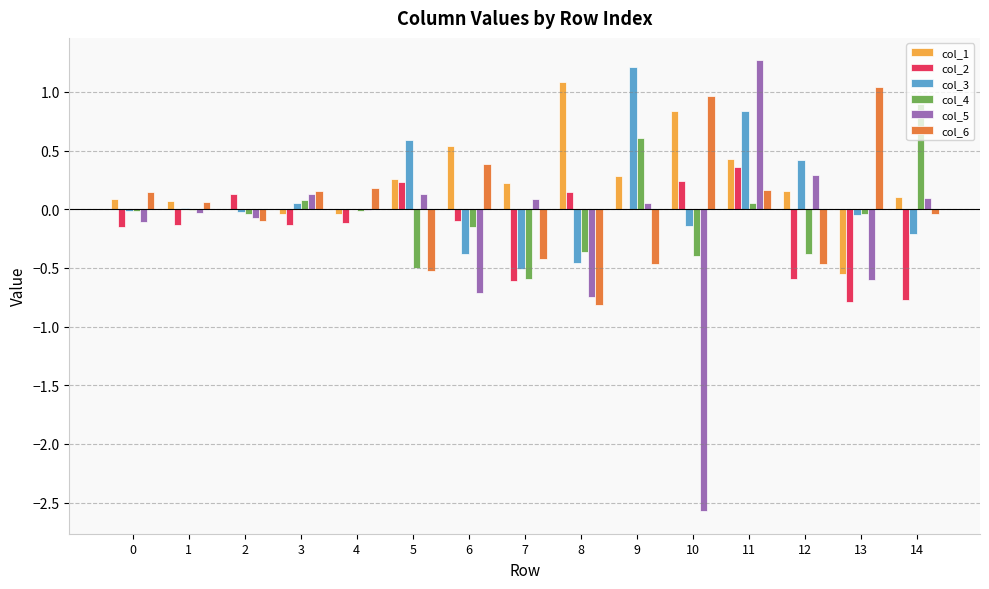

Is the value of col_5 at 8 greater than the value of col_1 at 9?

No